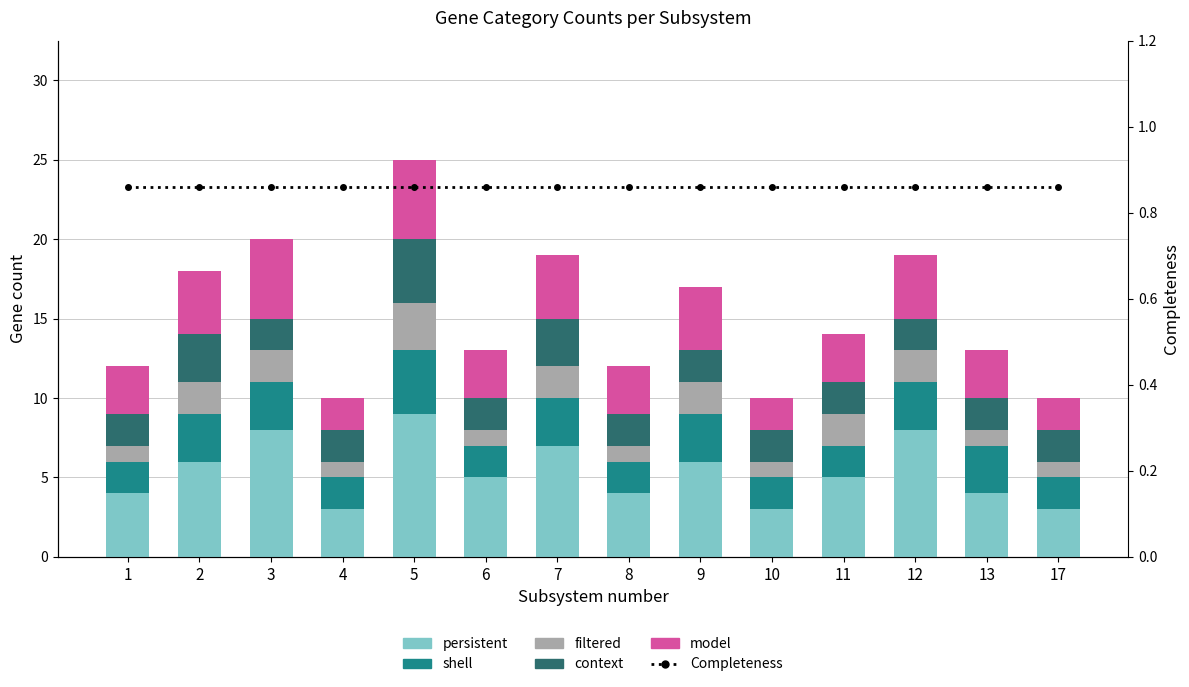

What is the maximum value for shell?

4.0